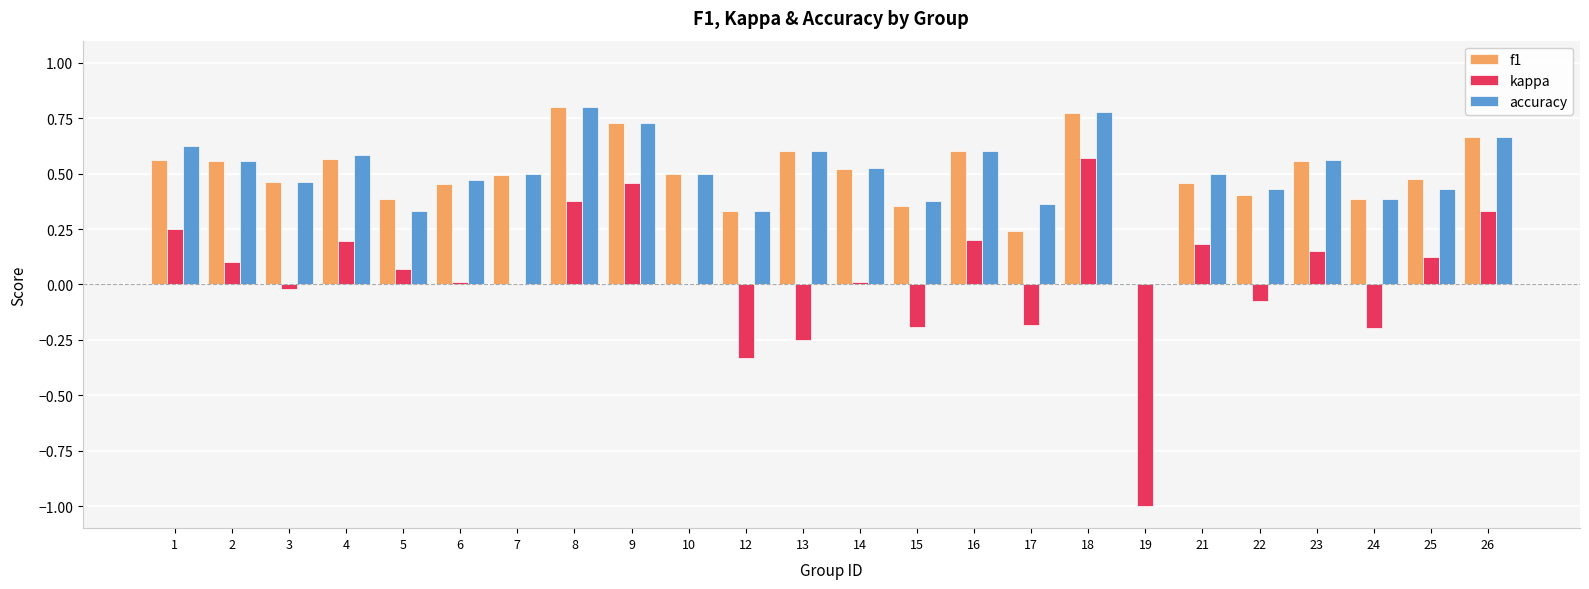

Between 6 and 9, which series saw the biggest shift?

kappa